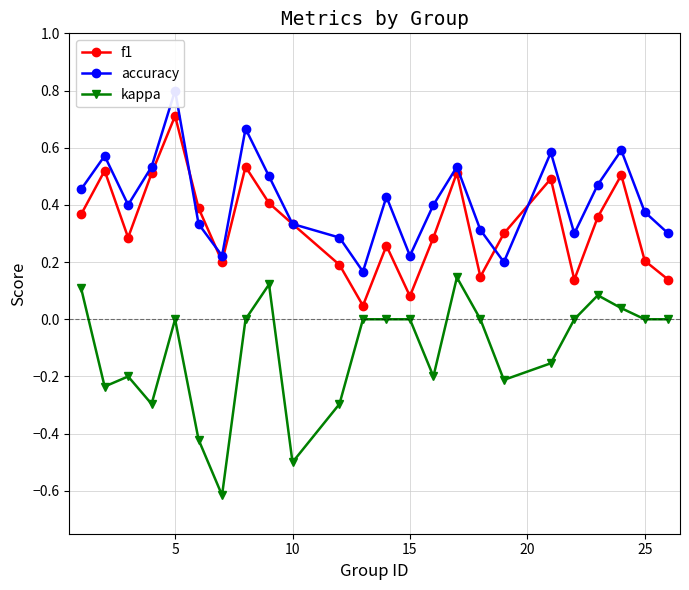

True or false: kappa and f1 intersect in this chart.

False